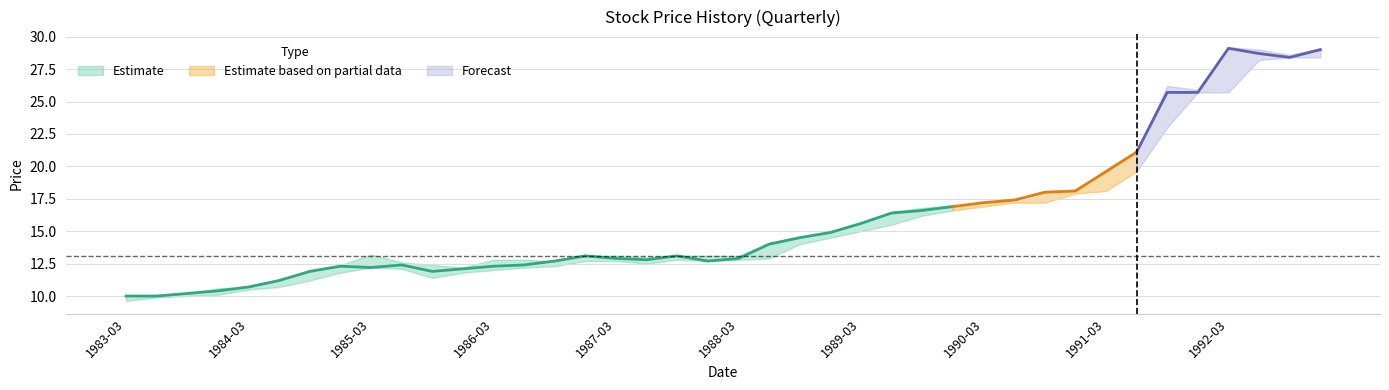

In Open, how many points are lower than both neighbors (excluding endpoints)?

3